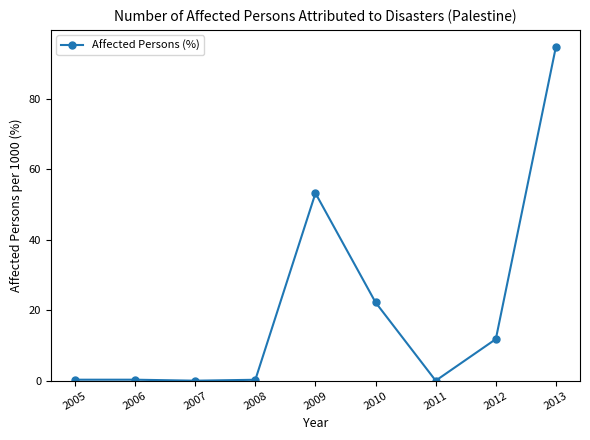

True or false: the data has more than 0 interior local peaks.

True